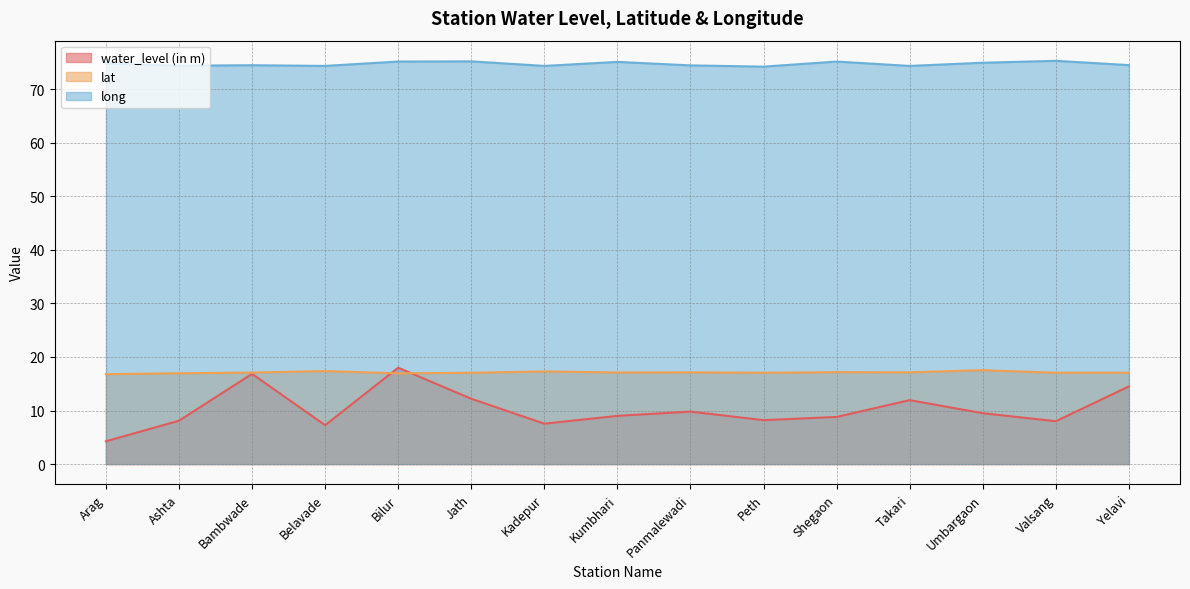

List the series in order of their peak value, lowest first.

lat, water_level (in m), long